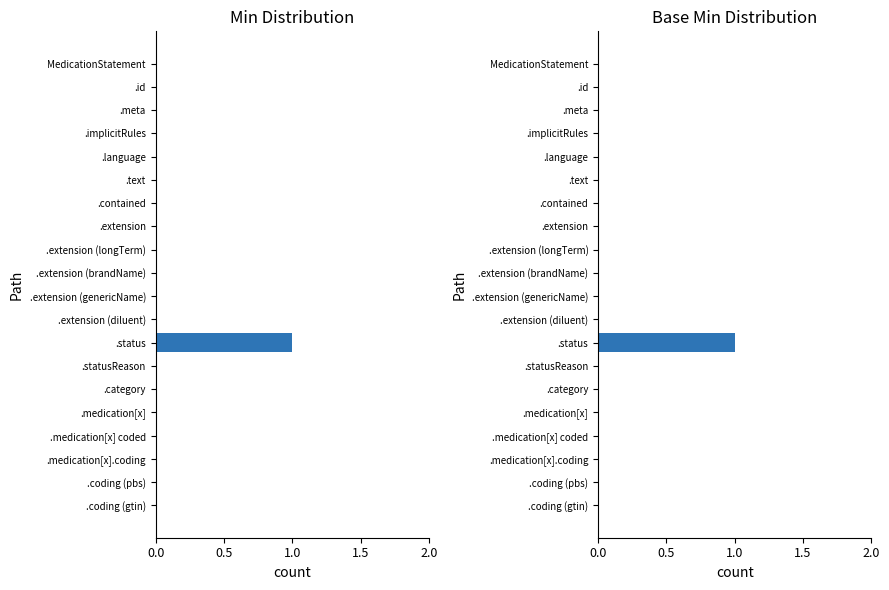

Is it true that Min Distribution equals 0 at .contained?

True